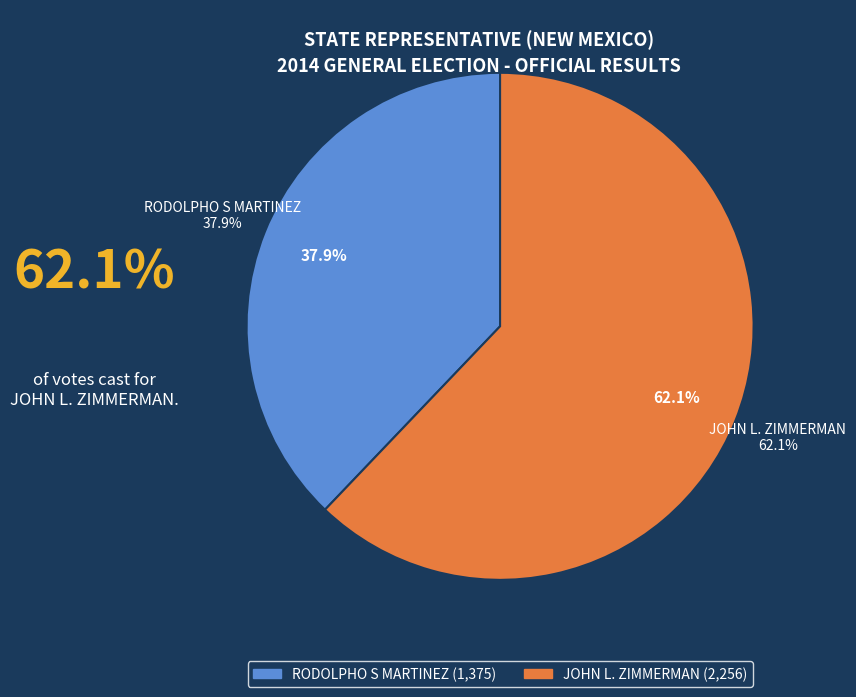

What is the change in value from RODOLPHO S MARTINEZ to JOHN L. ZIMMERMAN?

+881